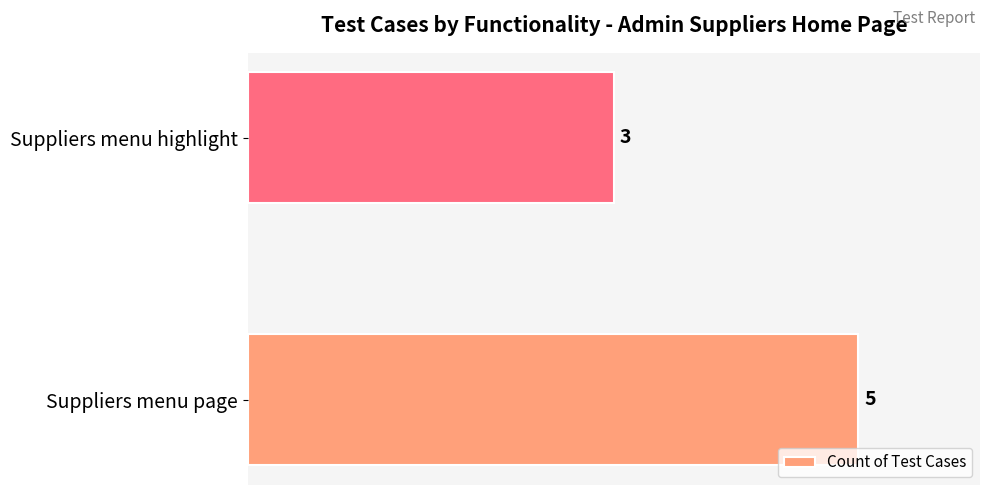

The chart shows a value of 8 at Suppliers menu page. True or false?

False